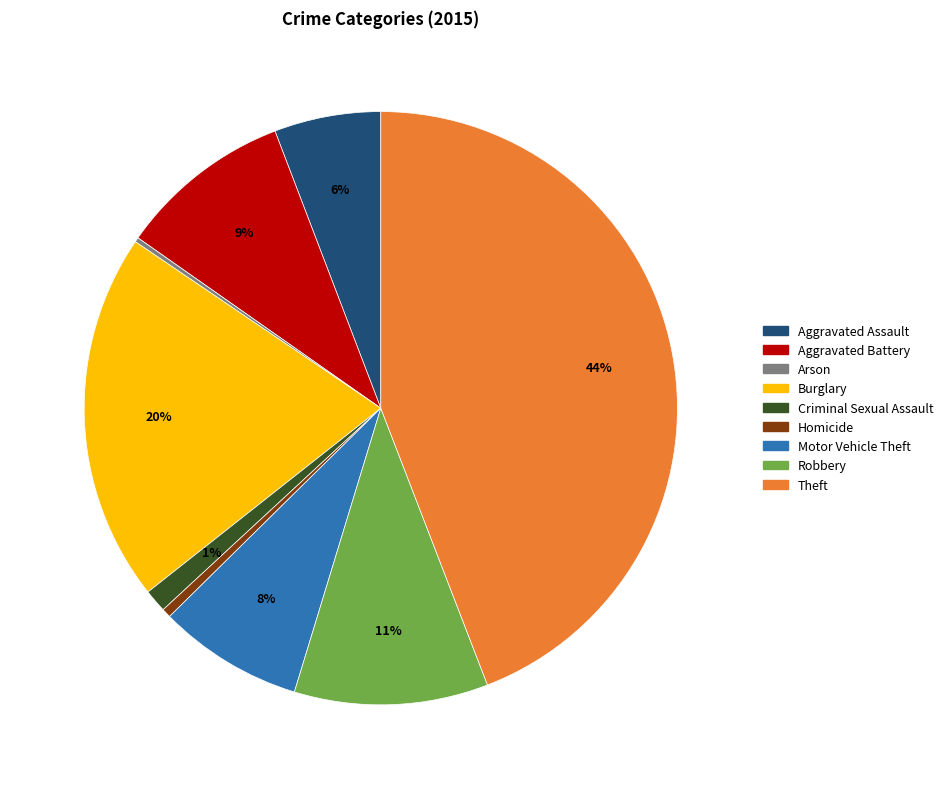

Is the sum of Burglary and Homicide greater than half?

No